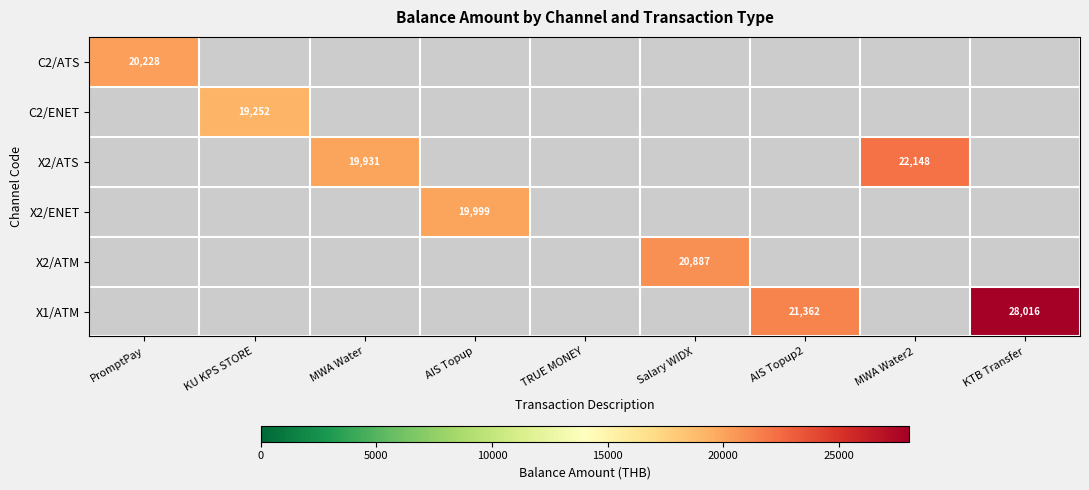

What is the maximum value shown in the chart?

28016.5